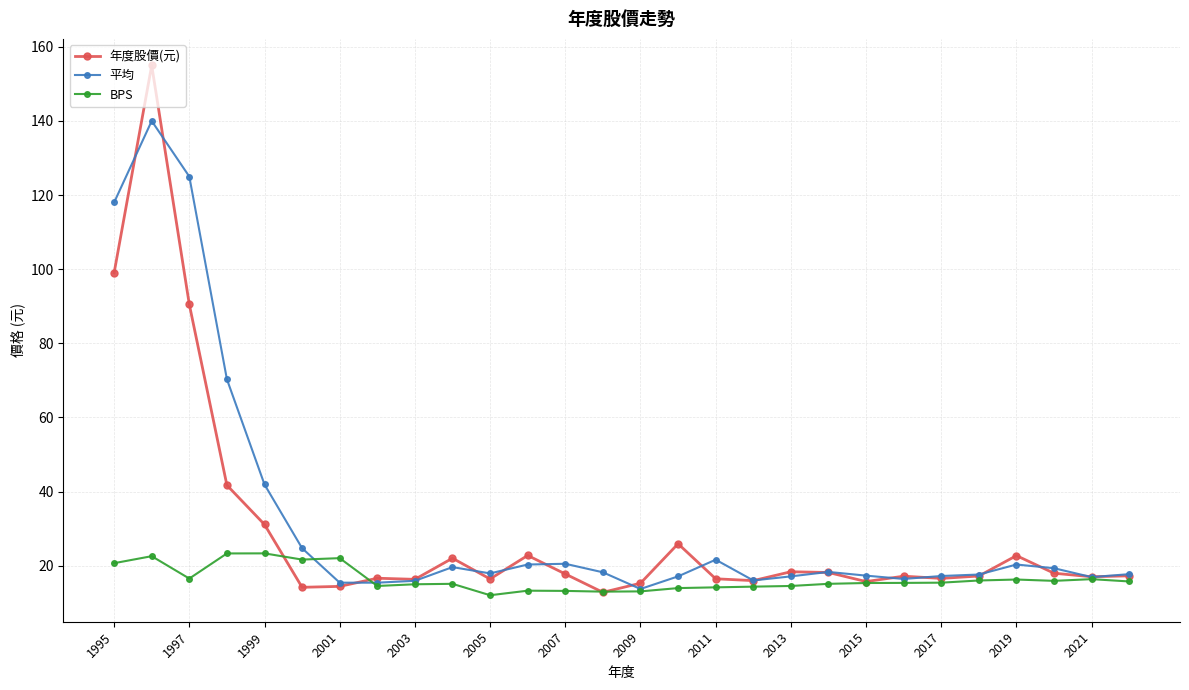

What is the greatest value displayed?

155.0